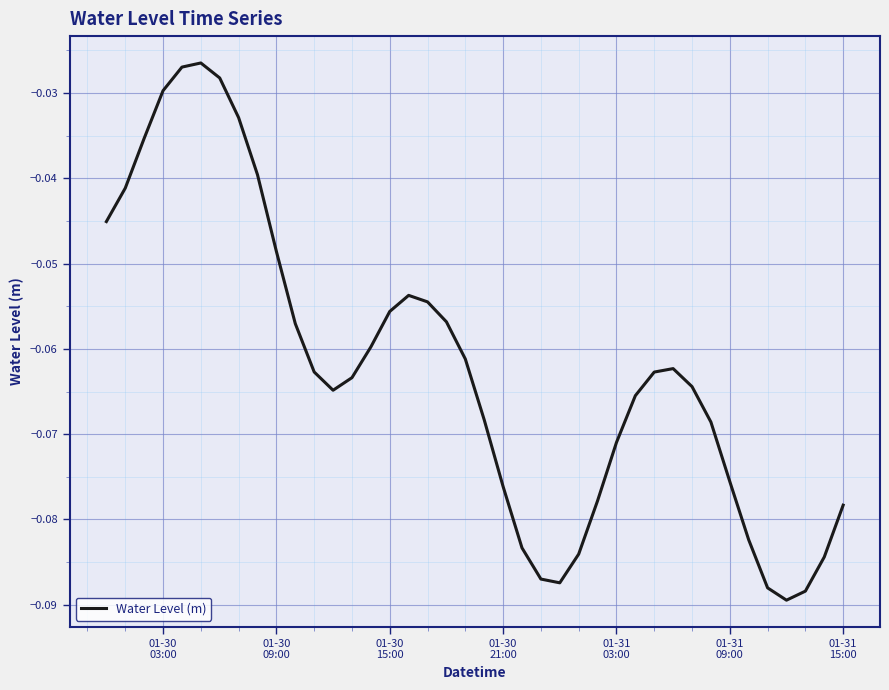

Is this an area chart (filled region under the line)?

No